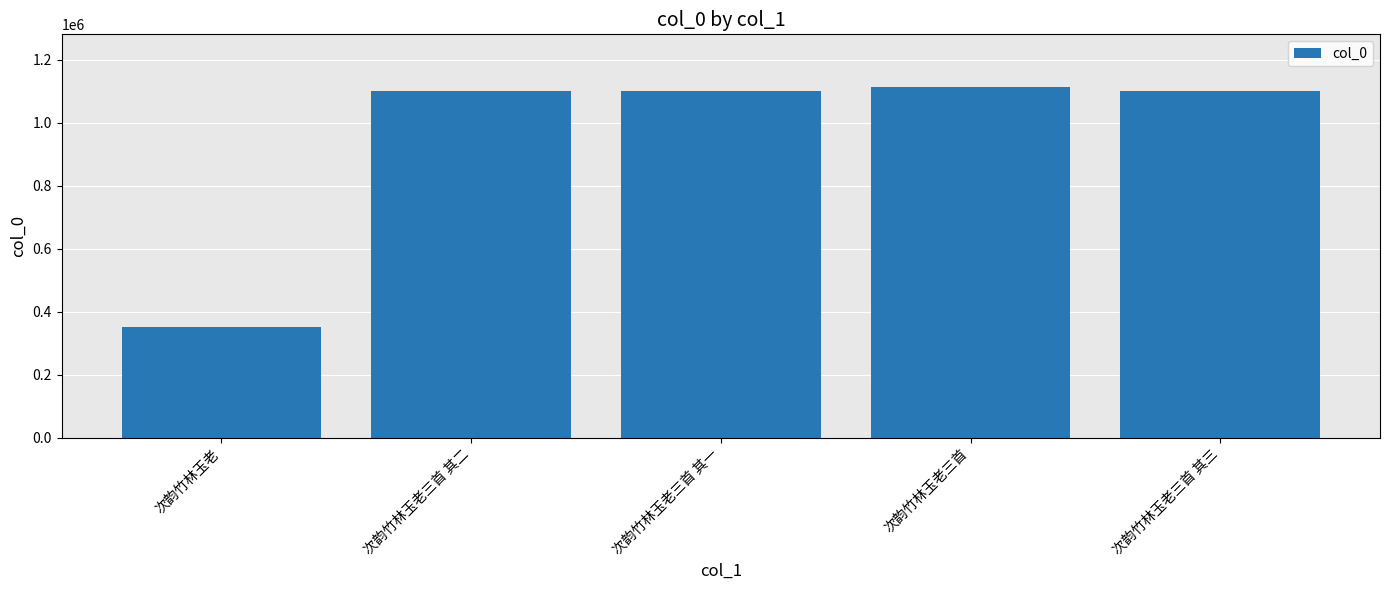

Does the chart contain stacked bars?

No